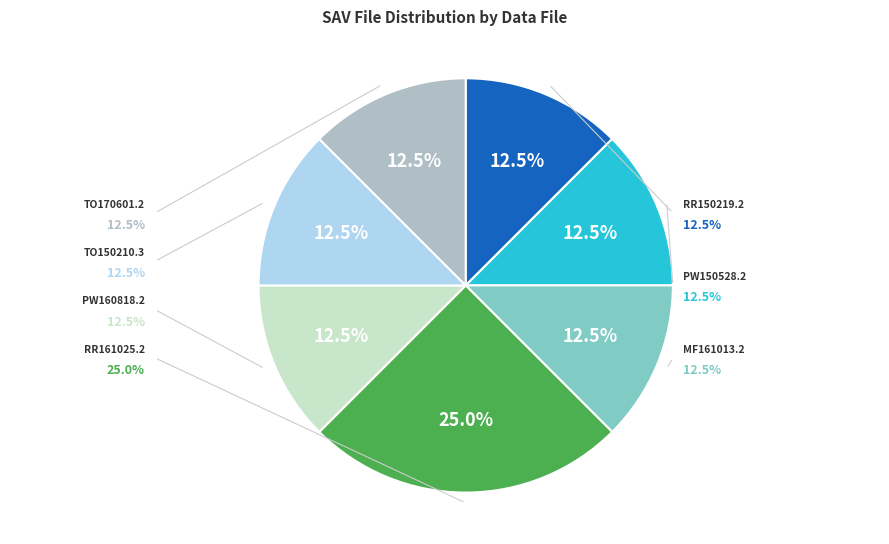

To the nearest percent, what percentage of the pie is PW160818.2?

12%